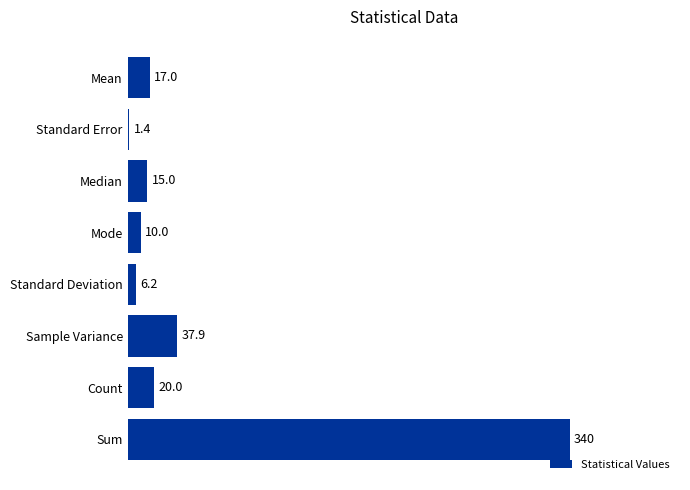

What is the difference between the second highest and minimum values?

36.5